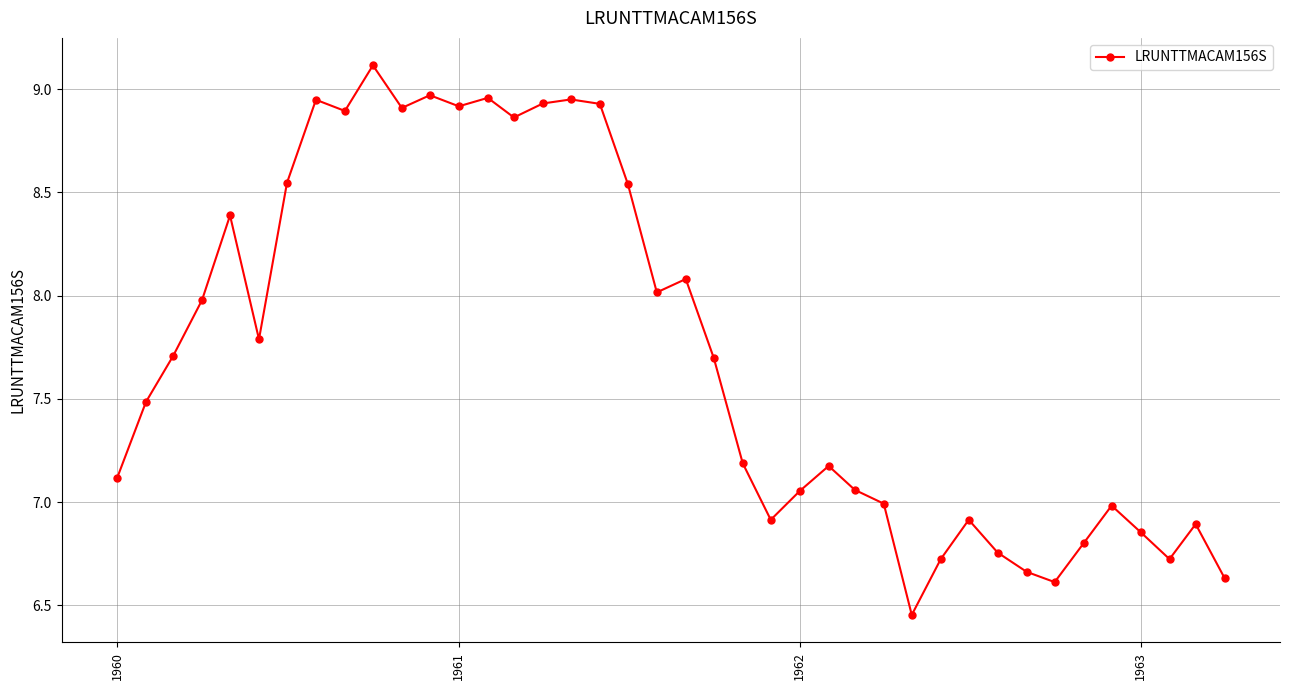

True or false: there are more than 1 points higher than both neighbors.

True